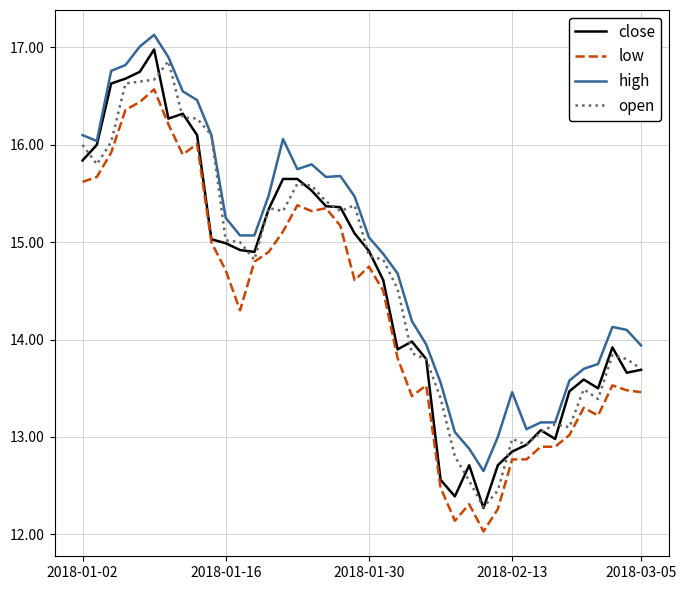

What is the lowest value of the open series?

12.3